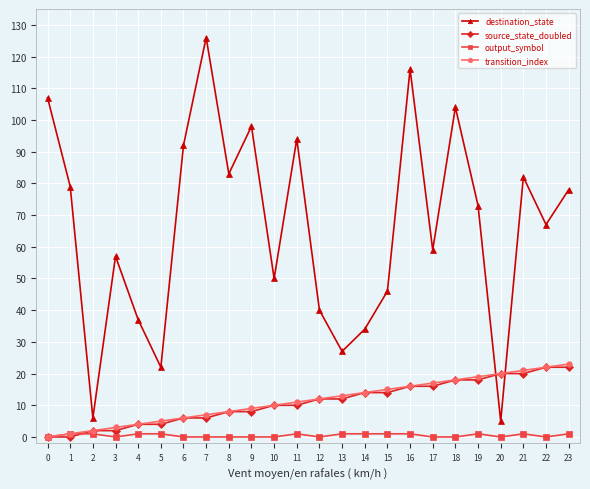

True or false: destination_state and output_symbol intersect in this chart.

False